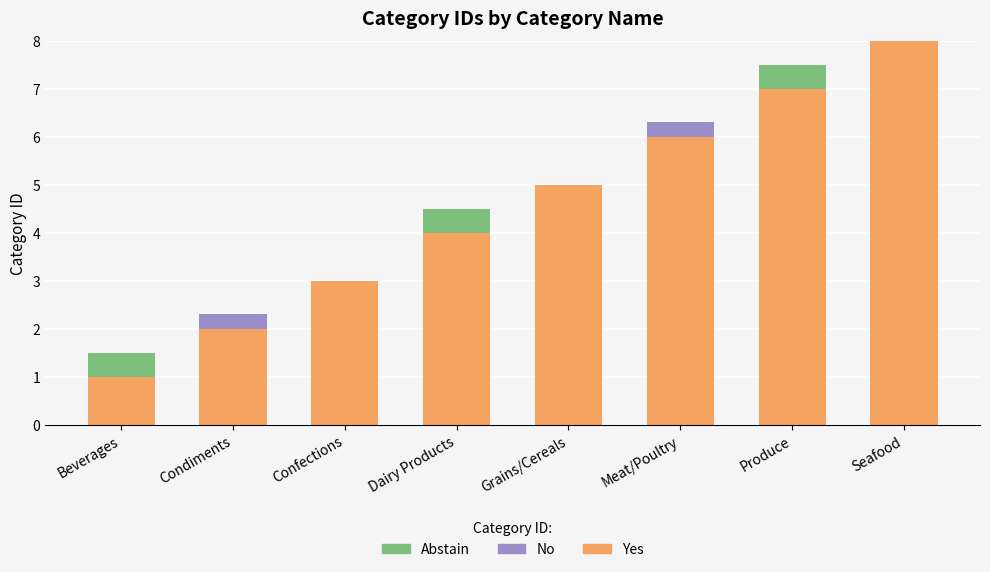

True or false: Yes has a value of 8.0 at Seafood.

True